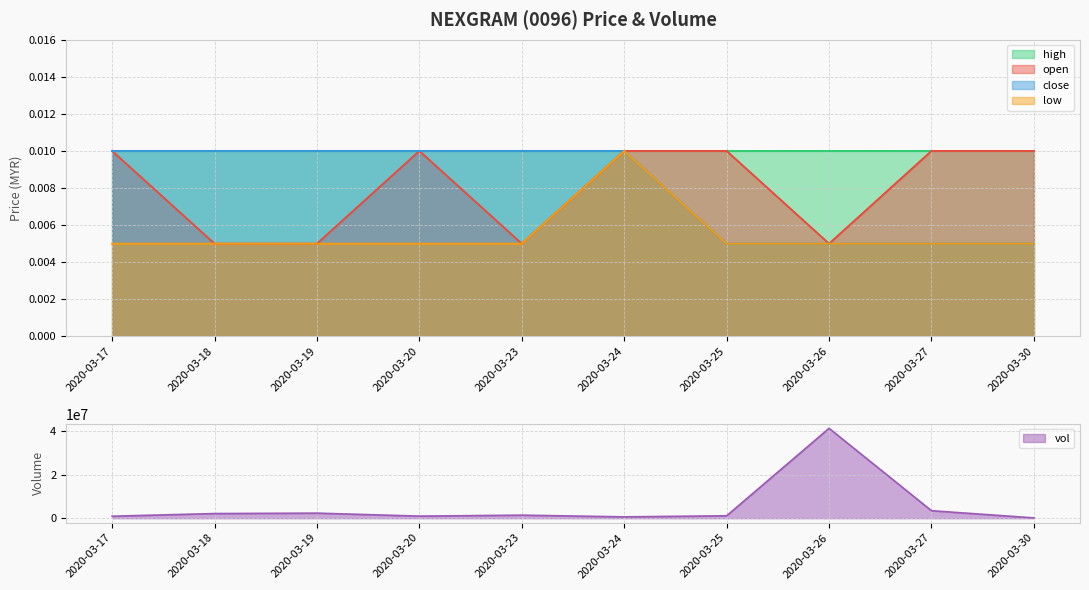

At which label does vol reach its peak?

2020-03-26